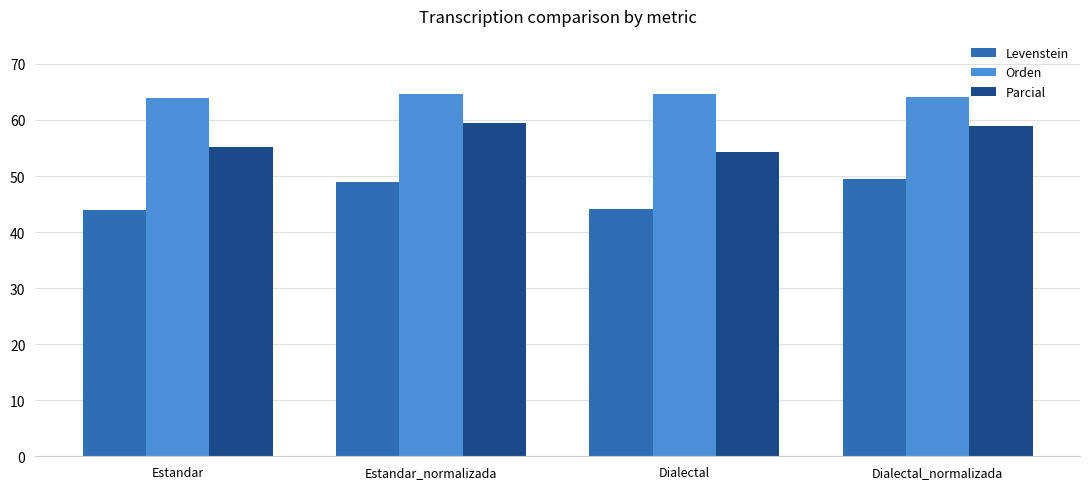

What is the label of the 4th bar from the left?

Dialectal_normalizada